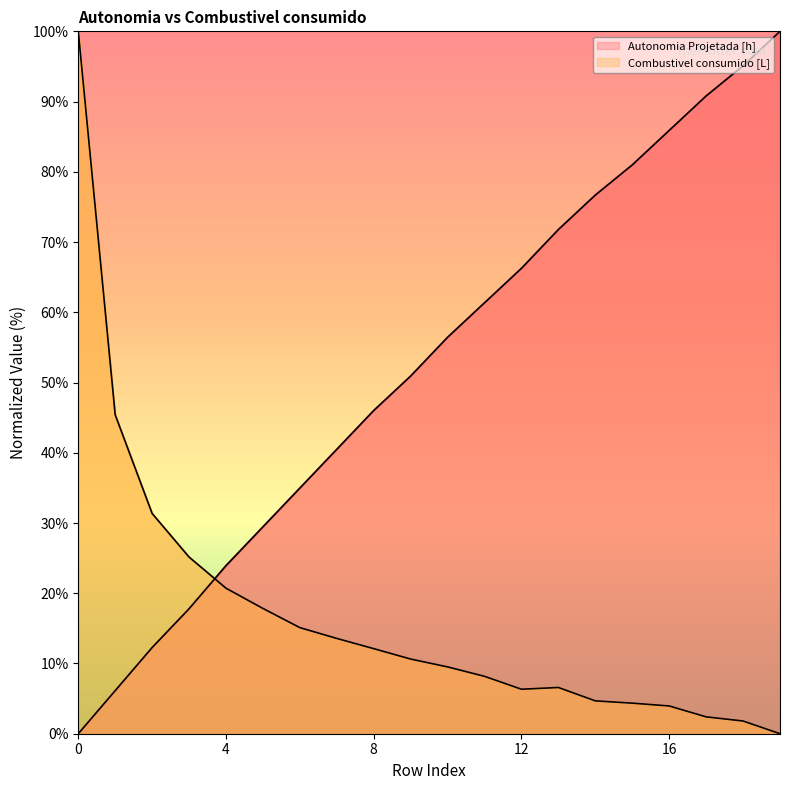

How many lines are shown in the chart?

2